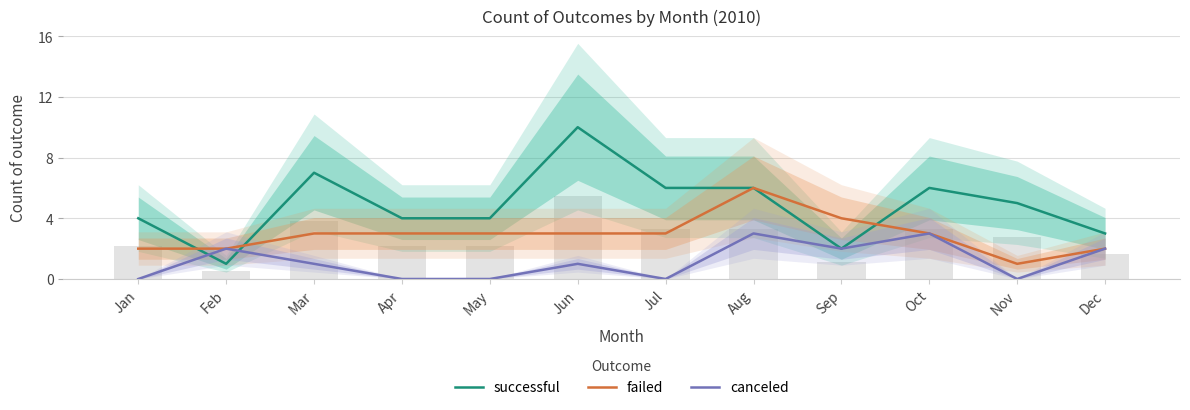

The value of successful at Jan is 6. True or false?

False